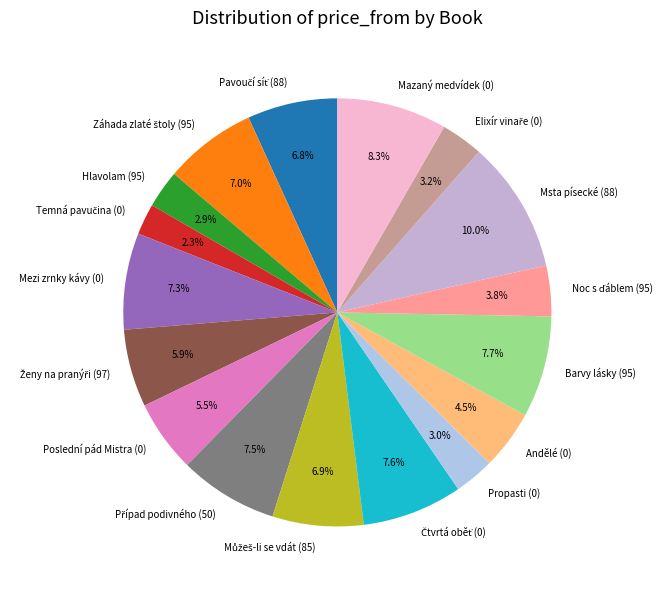

Is there any slice that represents more than half of the pie?

No